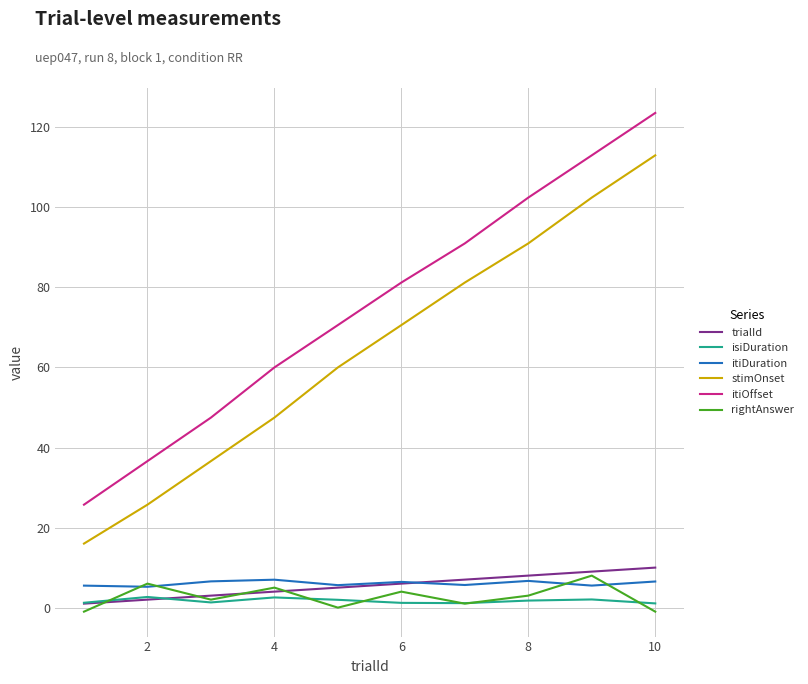

True or false: itiDuration and itiOffset intersect in this chart.

False